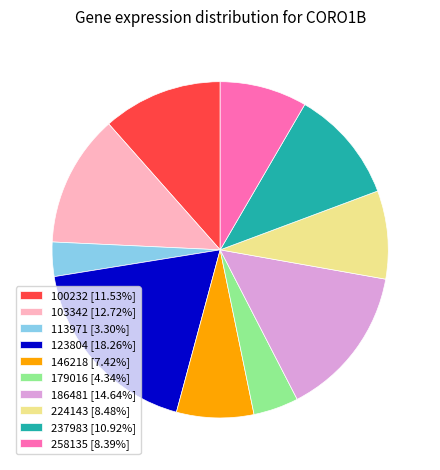

Is there any slice that represents more than half of the pie?

No